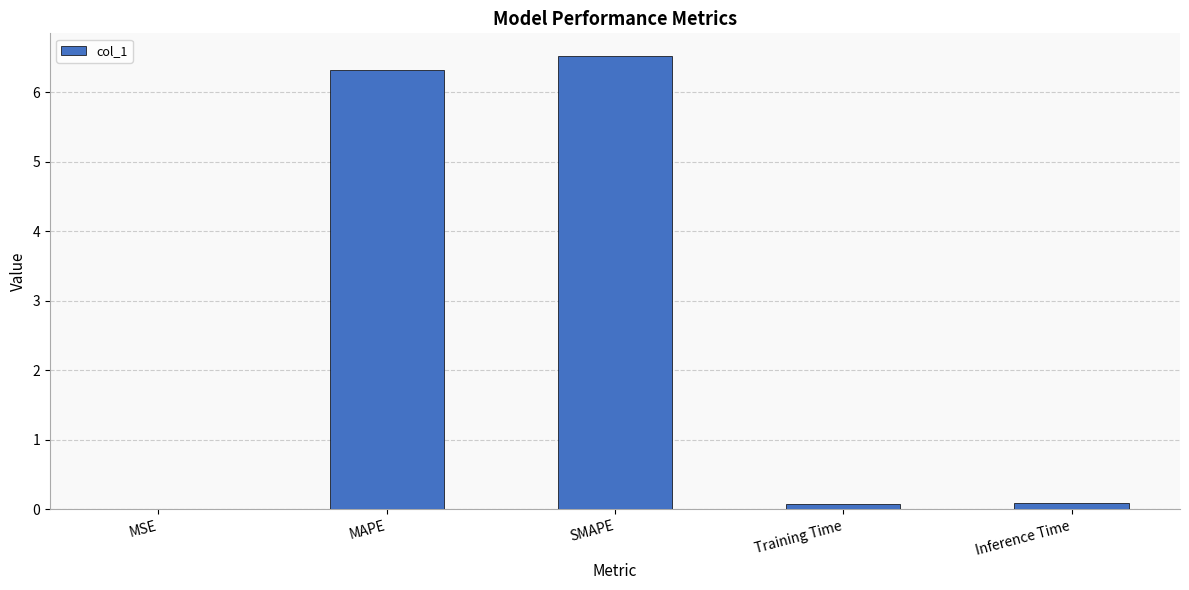

What is the sum of all values?

13.0